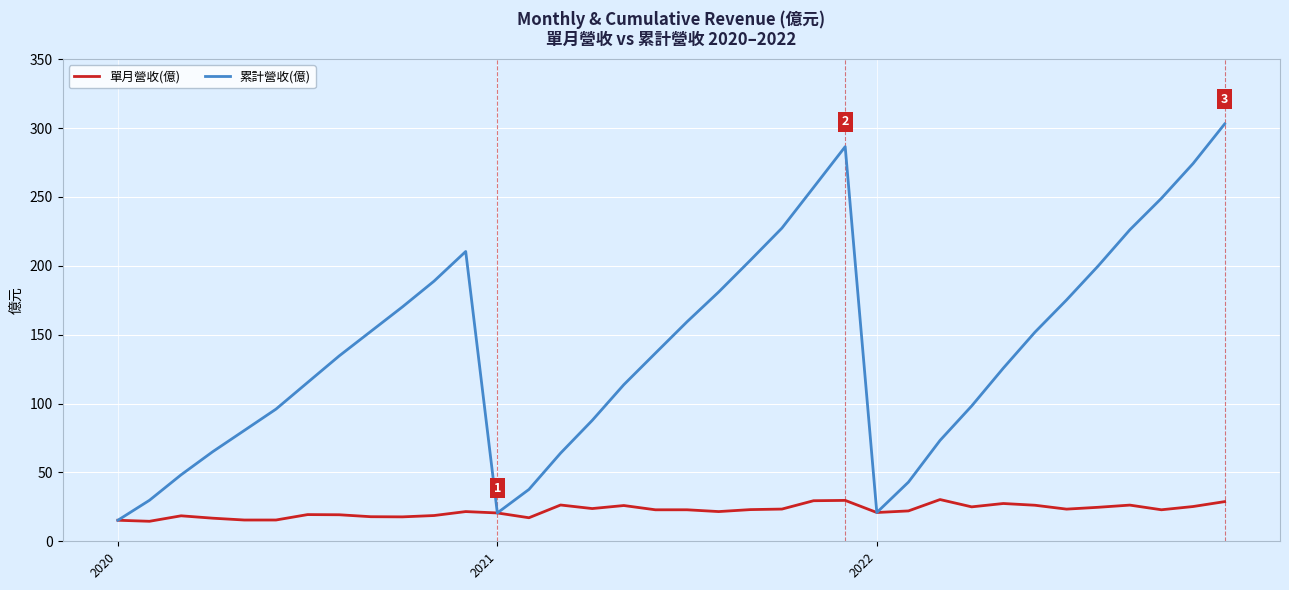

Which series has the widest spread of values?

累計營收(億)